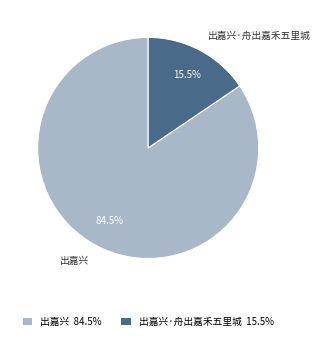

Between 出嘉兴·舟出嘉禾五里城 15.5% and 出嘉兴 84.5%, which is larger?

出嘉兴 84.5%